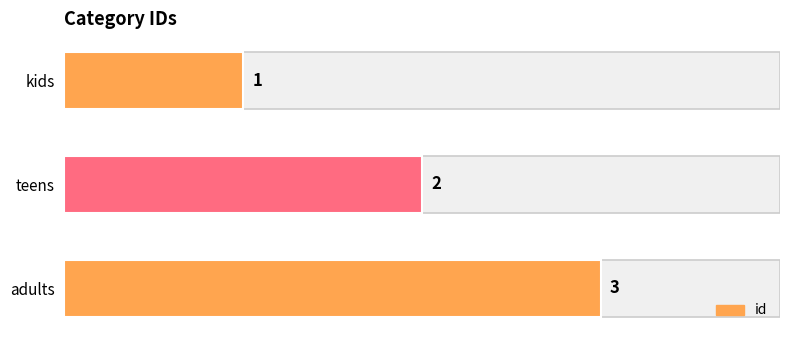

What position from the top is teens?

2